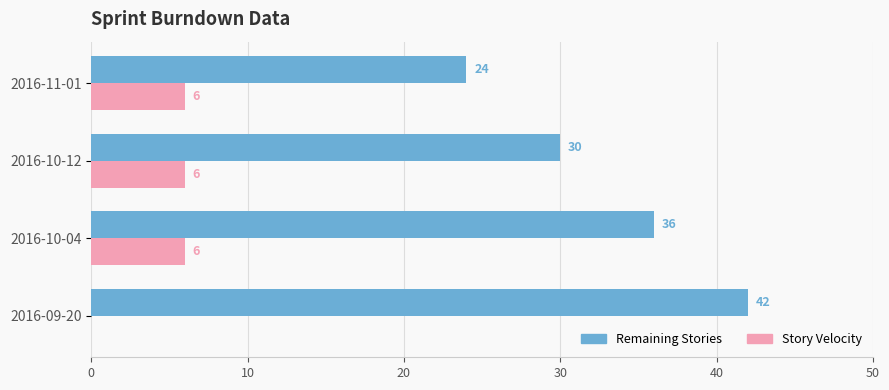

What is the sum of all Story Velocity values?

18